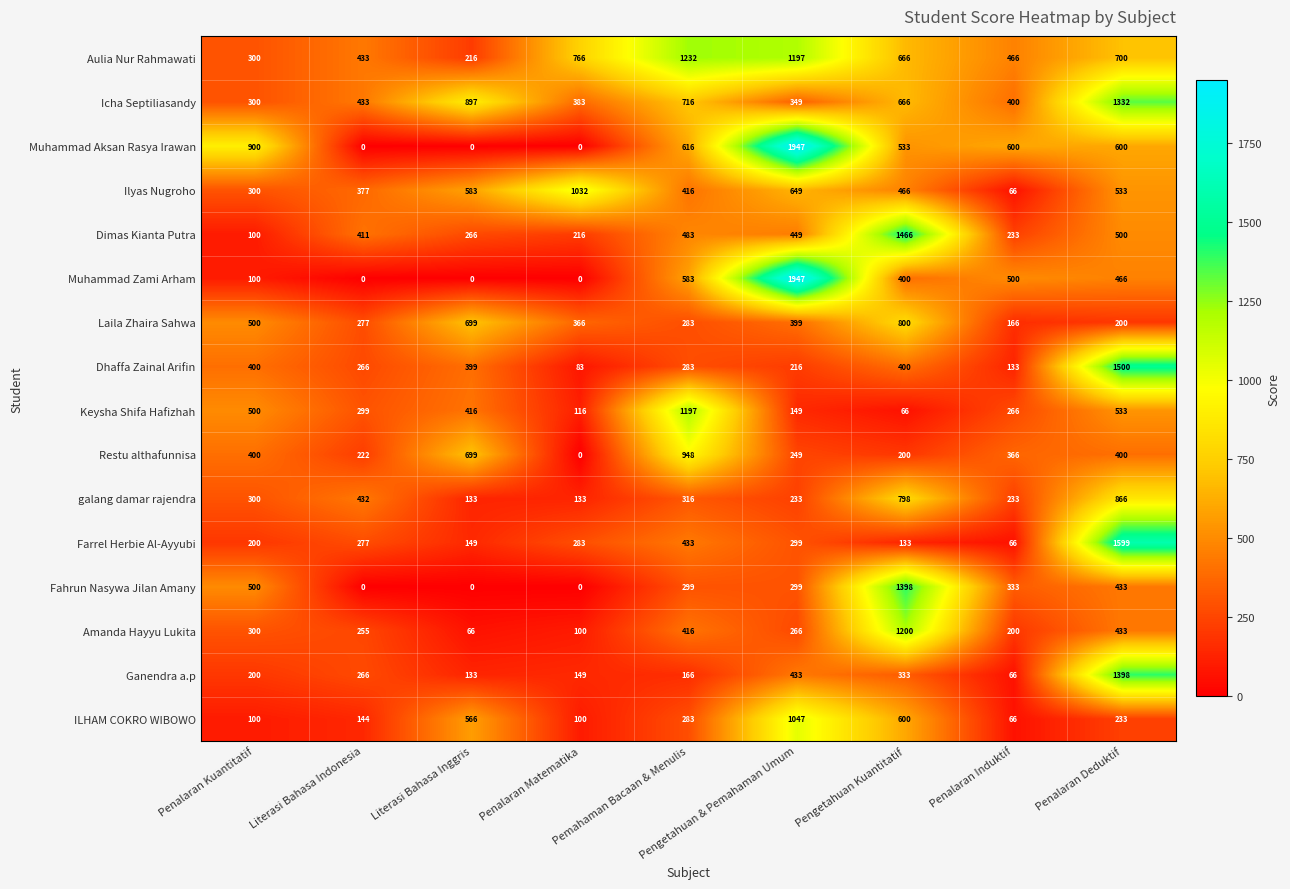

List the labels in order of Laila Zhaira Sahwa value, smallest first.

Penalaran Induktif, Penalaran Deduktif, Literasi Bahasa Indonesia, Pemahaman Bacaan & Menulis, Penalaran Matematika, Pengetahuan & Pemahaman Umum, Penalaran Kuantitatif, Literasi Bahasa Inggris, Pengetahuan Kuantitatif